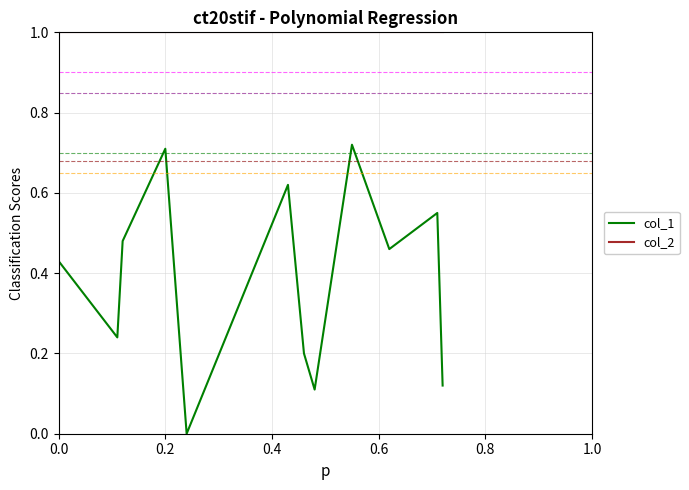

What are all the series names shown in the legend?

col_1, col_2